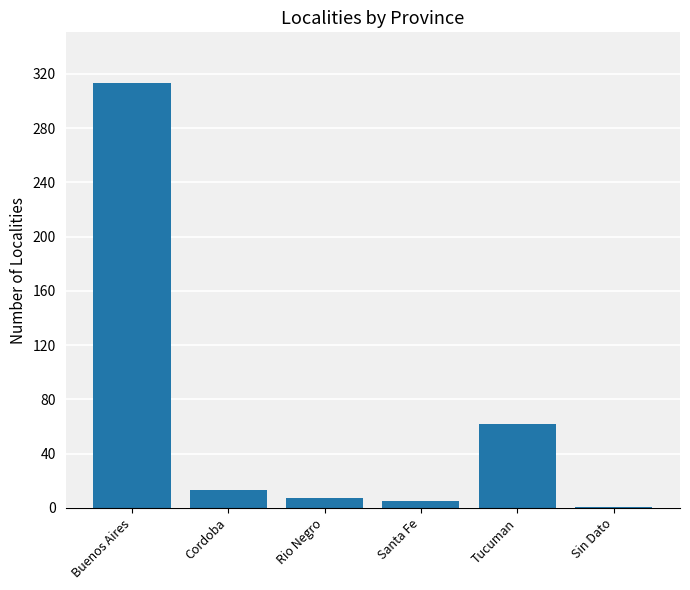

Between Cordoba and Santa Fe, which is larger?

Cordoba